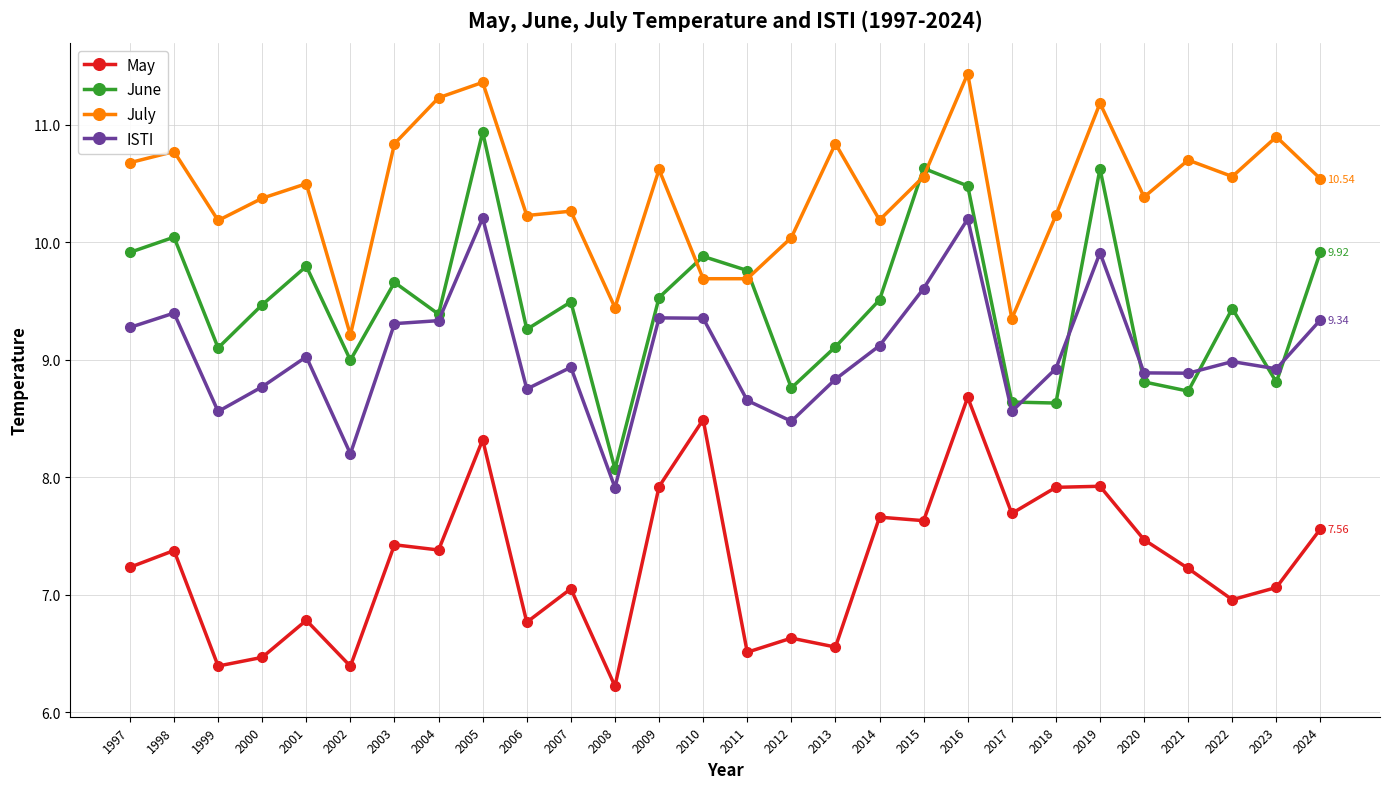

Where is July nearest to the value 10?

2012